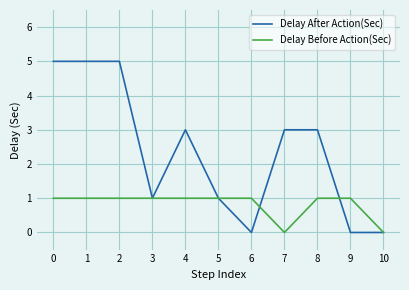

What is the difference between the second highest and minimum values in the Delay After Action(Sec) series?

5